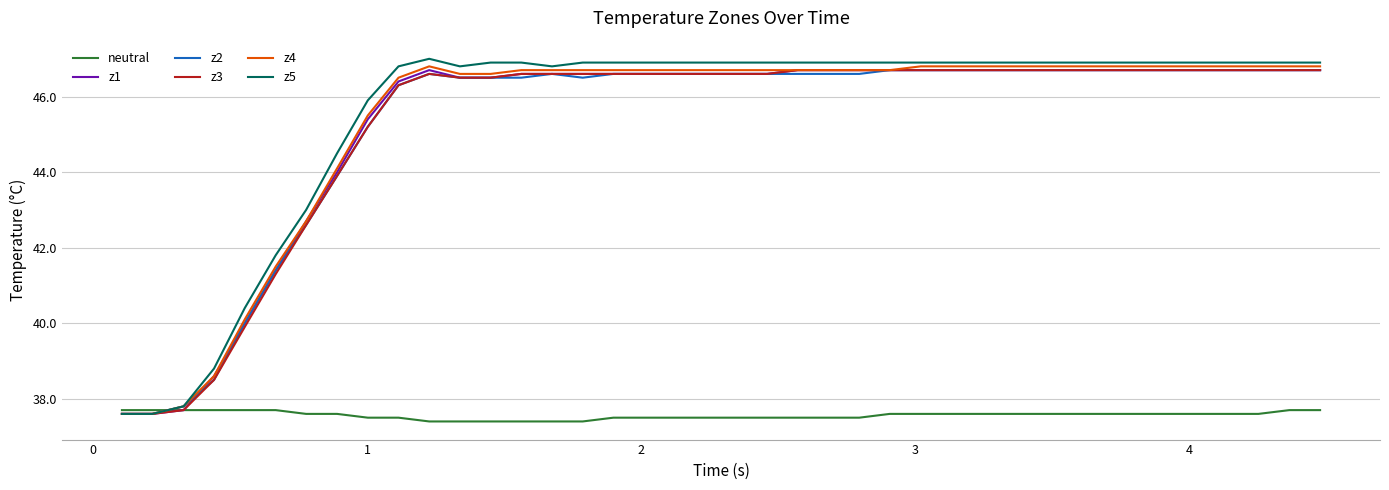

At how many categories does at least one series exceed 45?

32